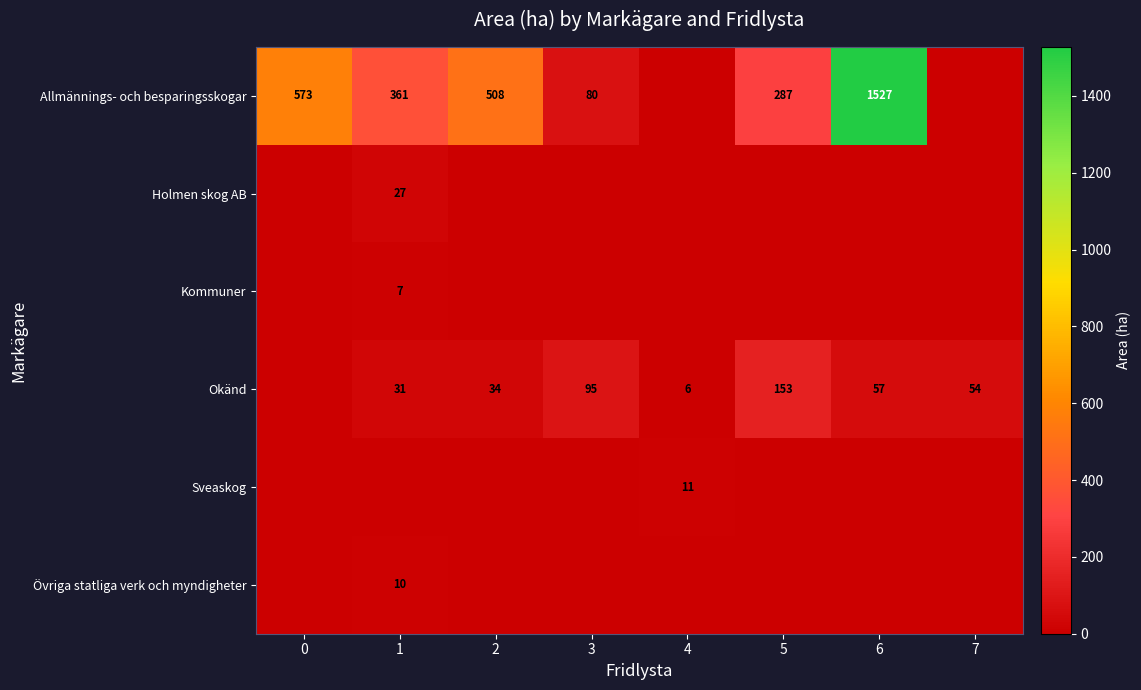

How many categories are shown in the chart?

8